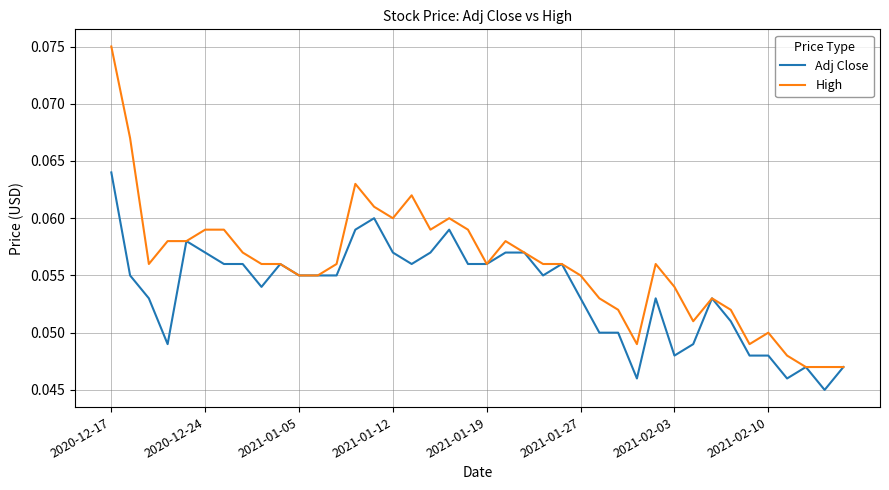

Which series has the largest total across all categories?

High